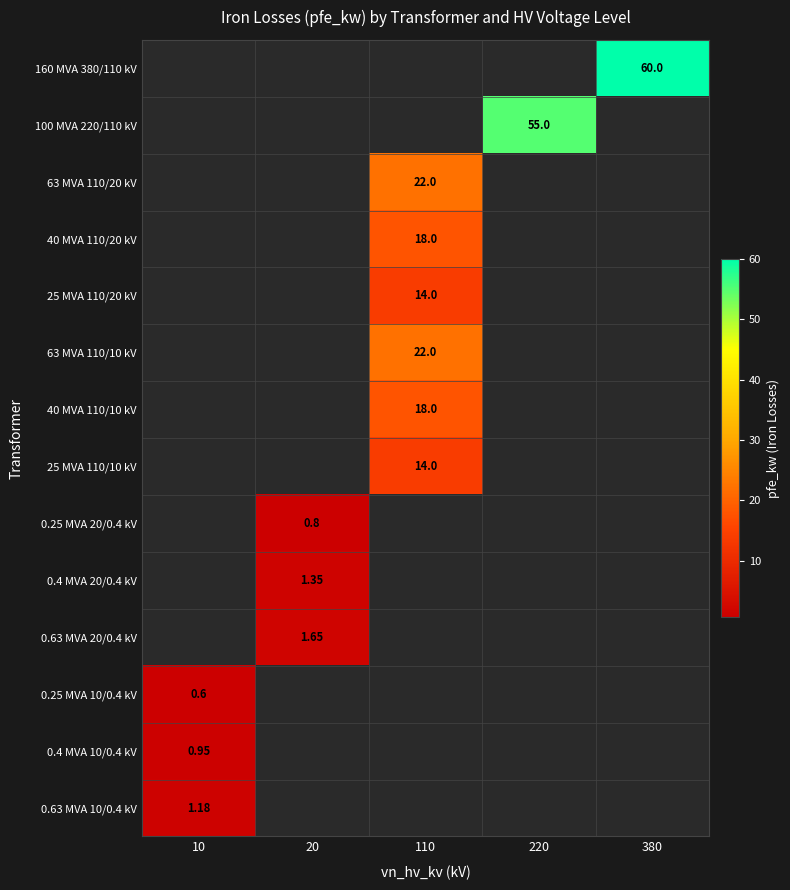

Between 20 and 220, which is larger?

220